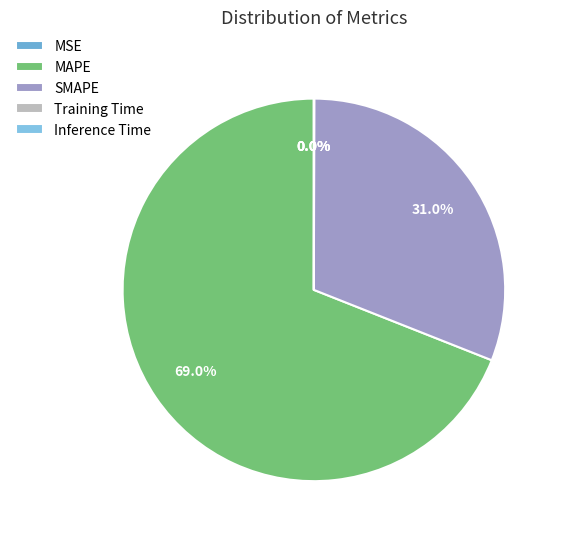

Which category has the biggest portion of the pie?

MAPE